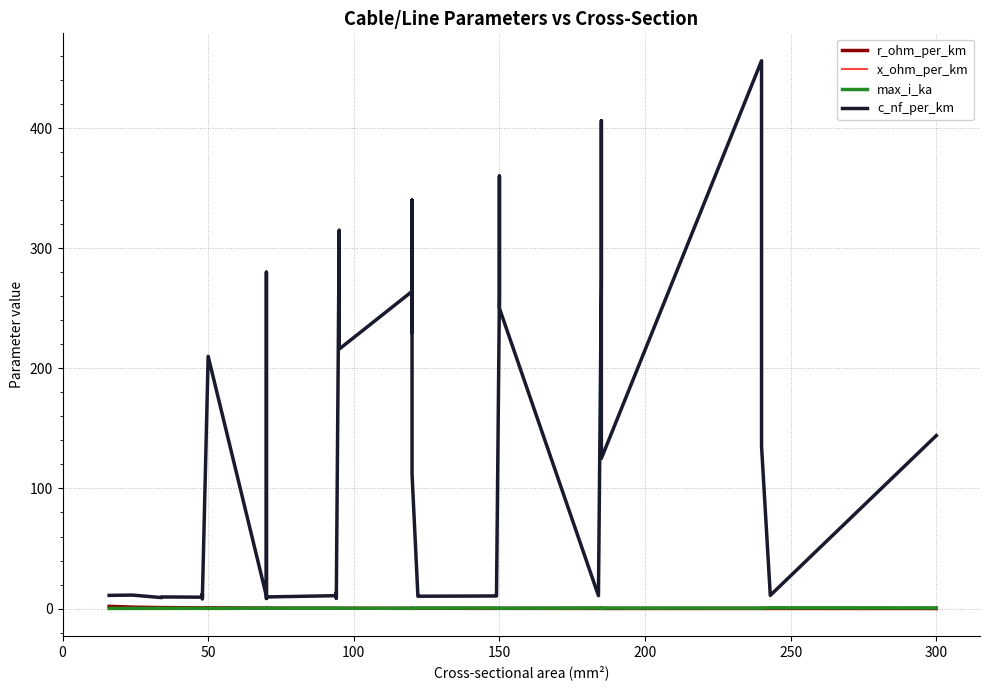

What is the difference between the second highest and minimum values in the r_ohm_per_km series?

1.1